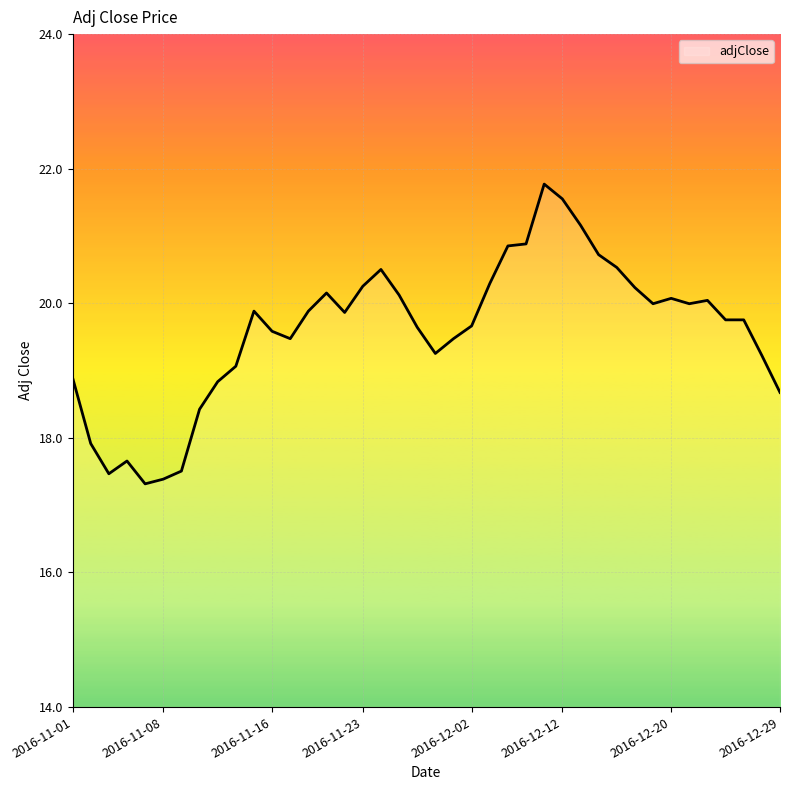

What is the smallest value displayed?

17.3